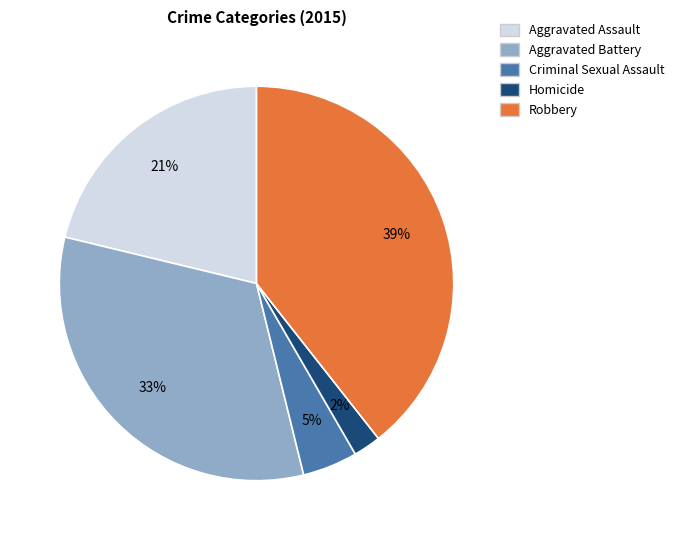

What percentage is the Aggravated Battery slice, to the nearest percent?

33%